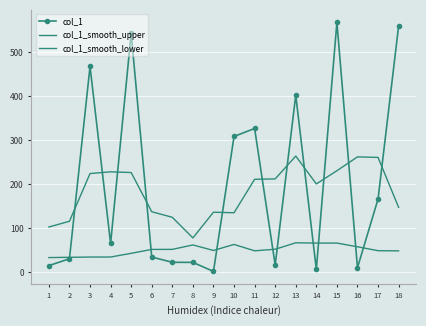

What is the sum of all col_1_smooth_upper values?

3292.0